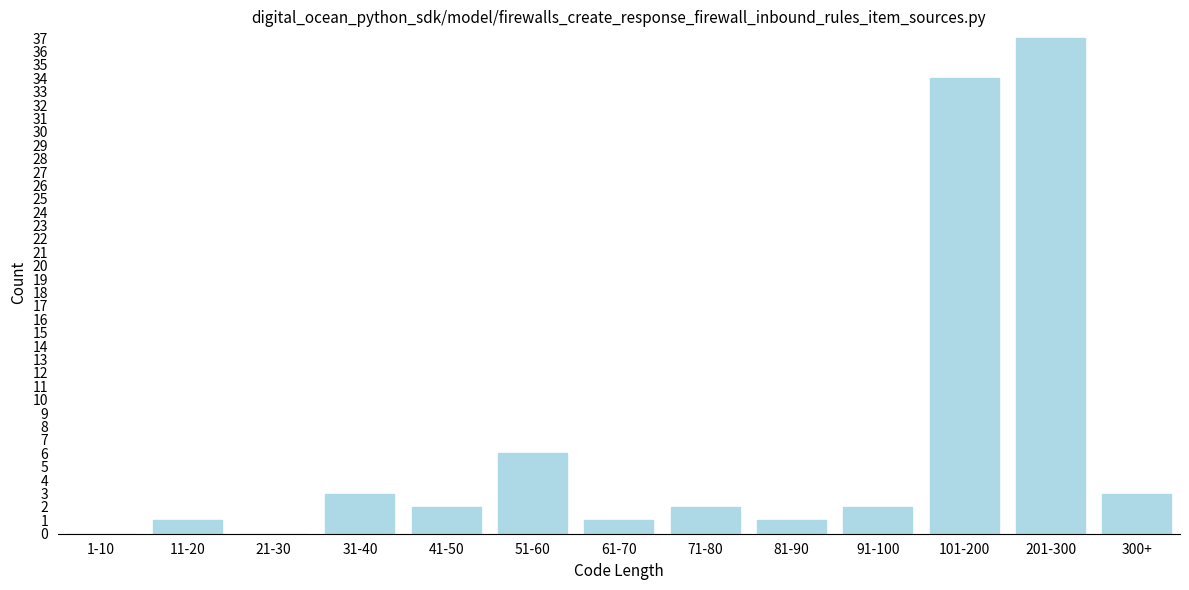

Reading left to right, list all the values displayed in this chart.

1-10=0	11-20=1	21-30=0	31-40=3	41-50=2	51-60=6	61-70=1	71-80=2	81-90=1	91-100=2	101-200=34	201-300=37	300+=3